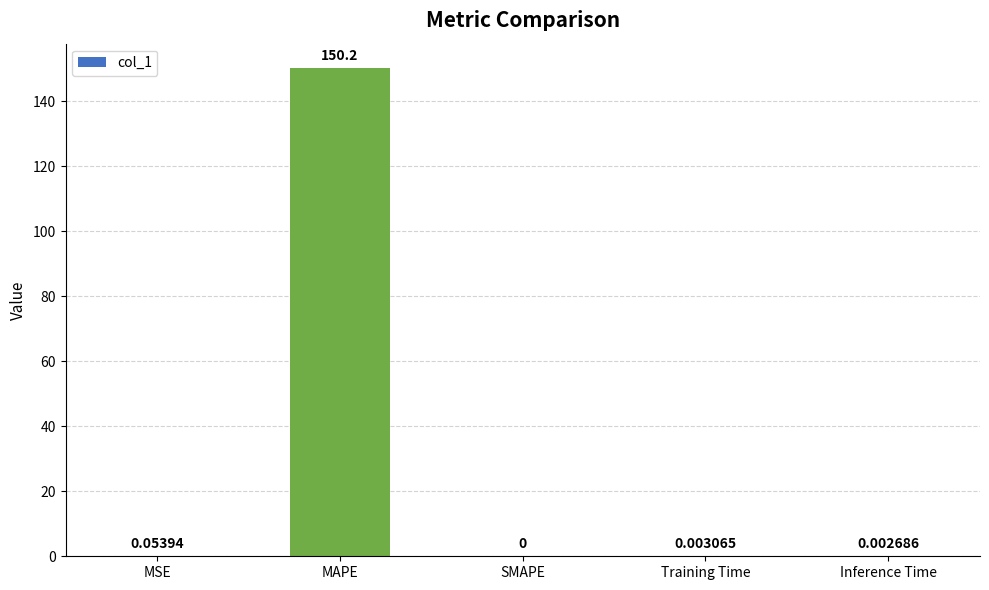

What is the sum of all values?

150.2